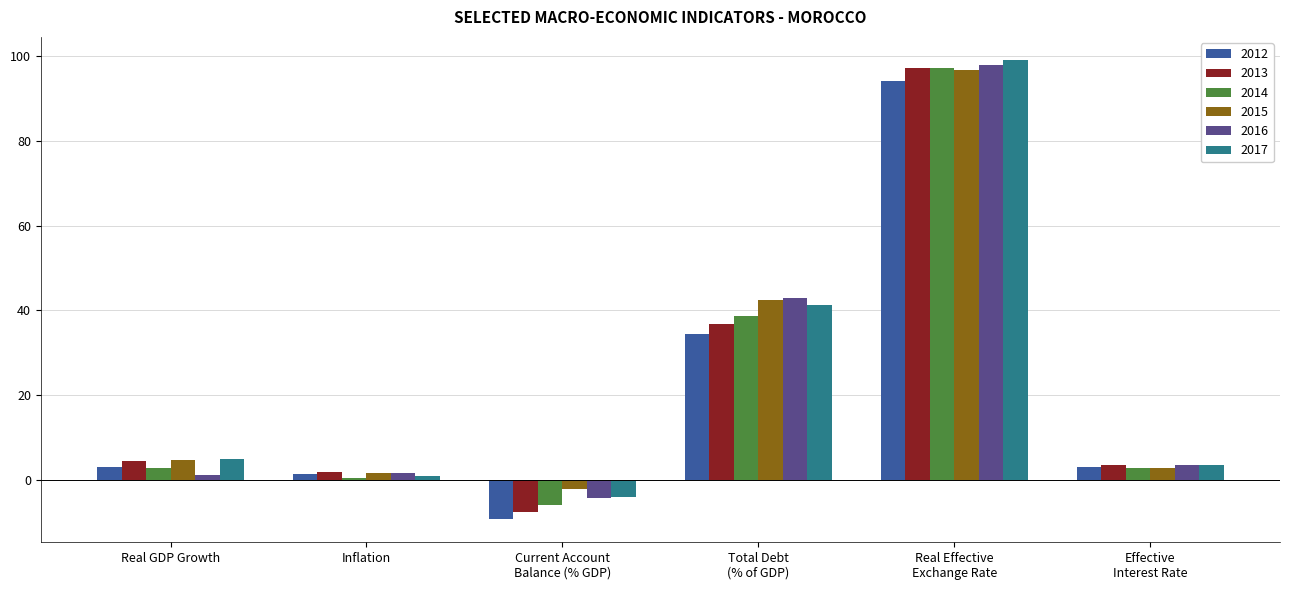

What is the minimum value shown in the chart?

-9.3